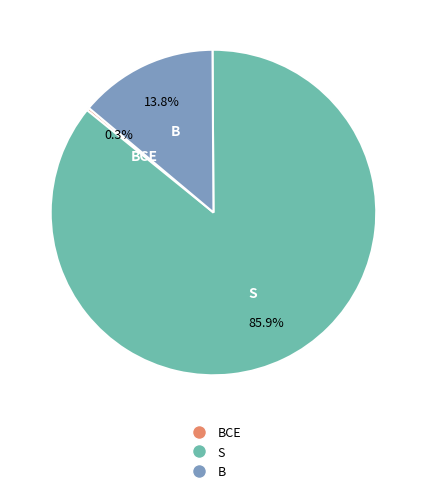

To the nearest percent, what is the difference between the largest and smallest slice percentages?

86%